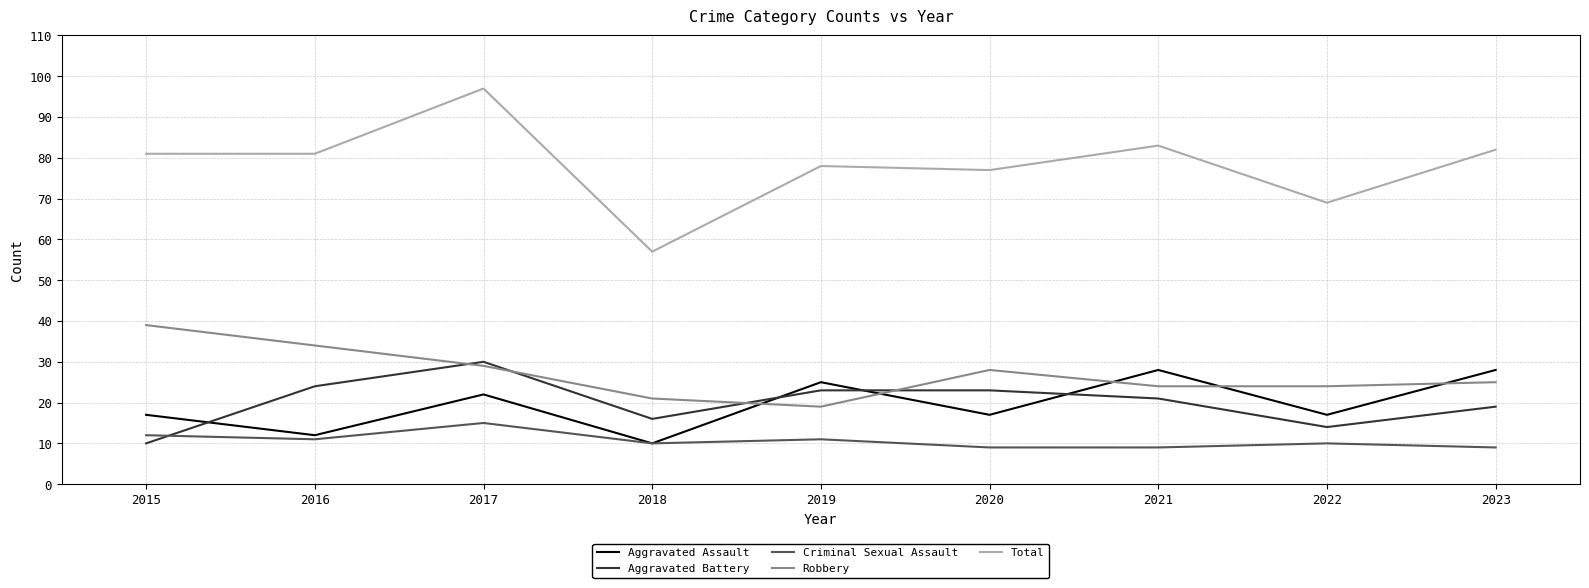

Reading left to right, list all the values displayed in this chart.

Aggravated Assault: 2015=17	2016=12	2017=22	2018=10	2019=25	2020=17	2021=28	2022=17	2023=28
Aggravated Battery: 2015=10	2016=24	2017=30	2018=16	2019=23	2020=23	2021=21	2022=14	2023=19
Criminal Sexual Assault: 2015=12	2016=11	2017=15	2018=10	2019=11	2020=9	2021=9	2022=10	2023=9
Robbery: 2015=39	2016=34	2017=29	2018=21	2019=19	2020=28	2021=24	2022=24	2023=25
Total: 2015=81	2016=81	2017=97	2018=57	2019=78	2020=77	2021=83	2022=69	2023=82